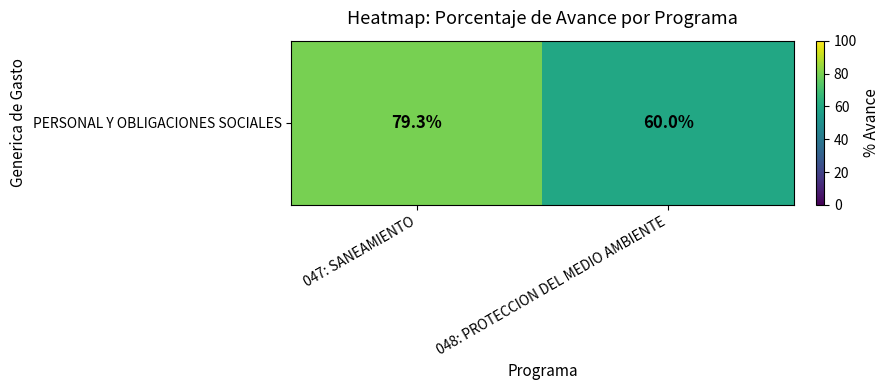

Rank the categories by value from highest to lowest.

047: SANEAMIENTO, 048: PROTECCION DEL MEDIO AMBIENTE